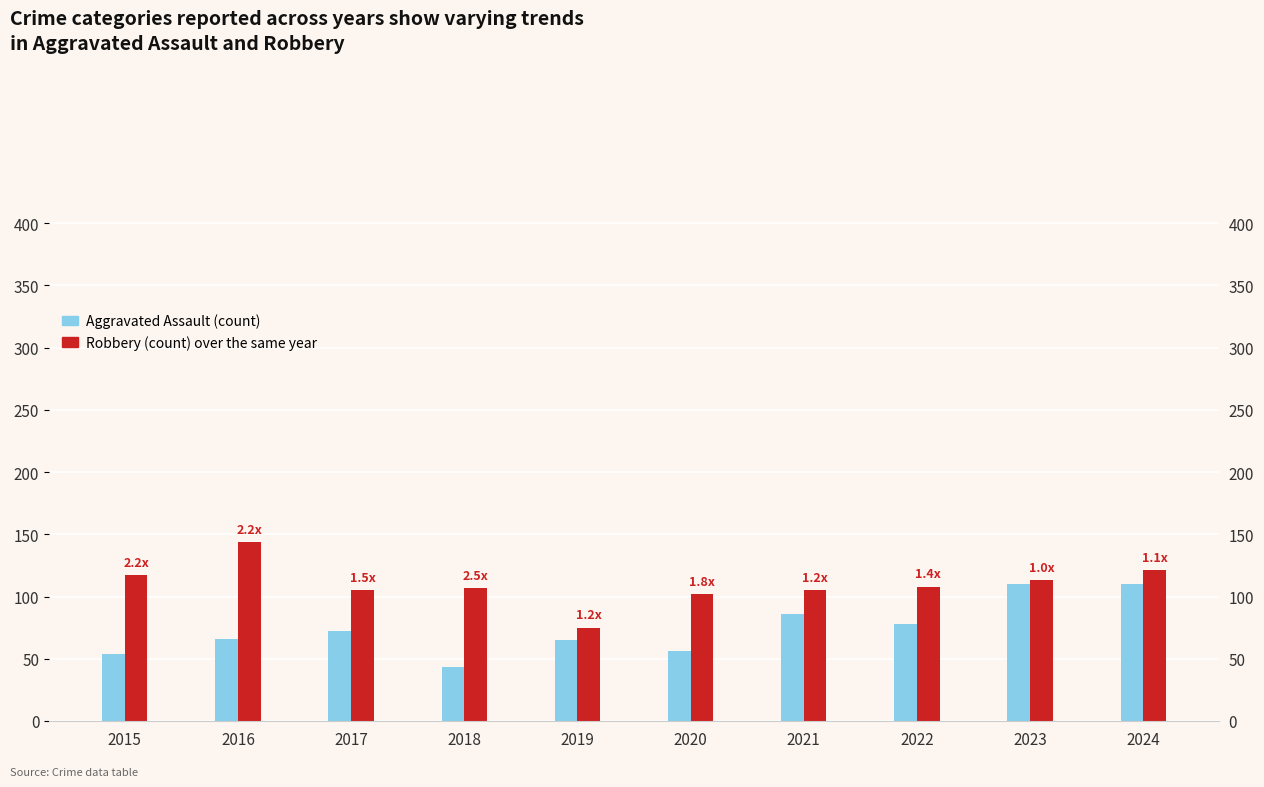

How many bars are there in total?

20